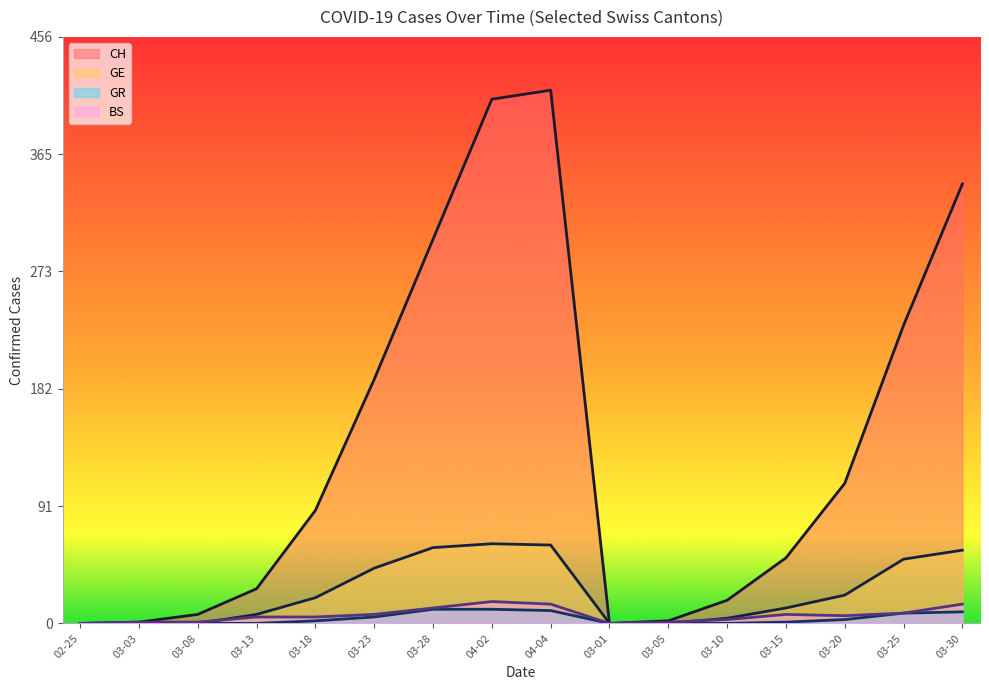

True or false: GR has more than 0 points higher than both neighbors.

False